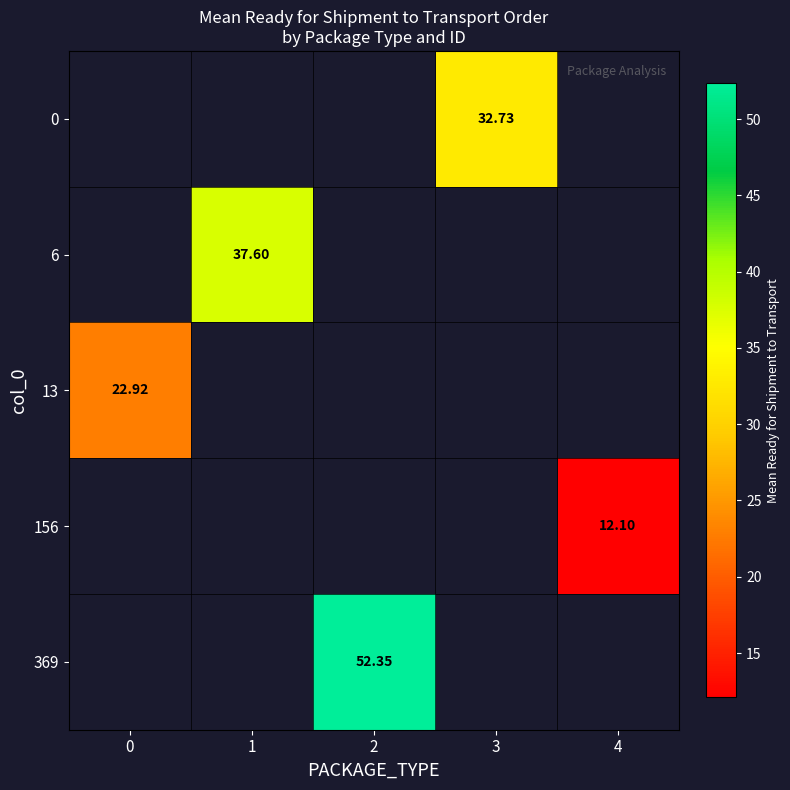

At 0, list the series in order from smallest to largest.

0, 6, 13, 156, 369